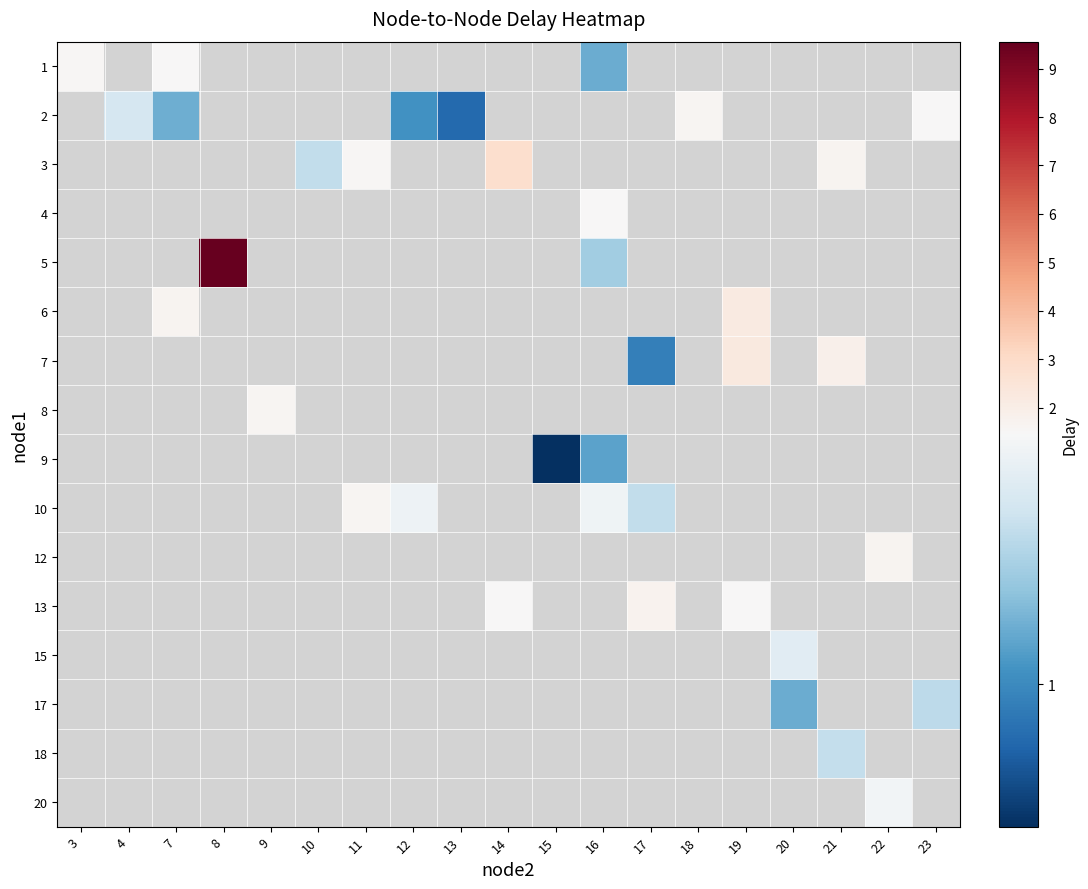

What is the smallest value displayed?

0.7